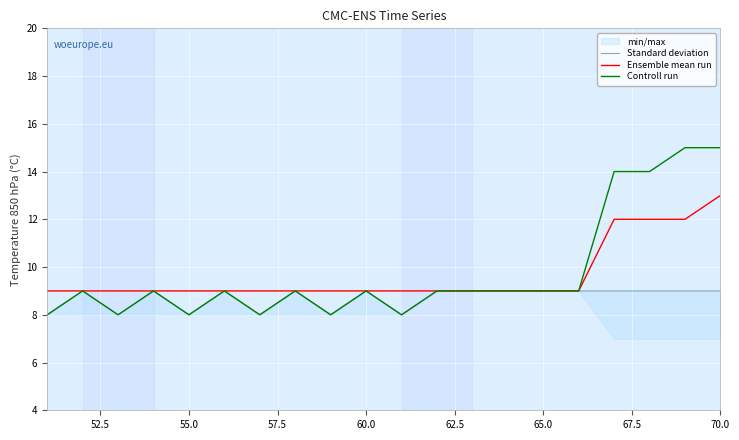

What is the difference between the maximum and minimum values in the Ensemble mean run series?

4